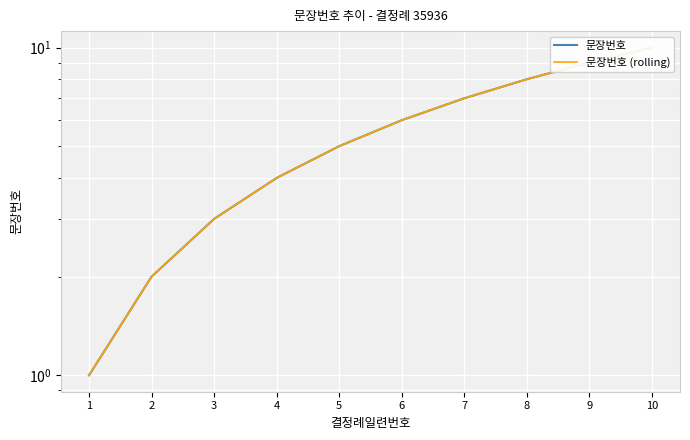

True or false: 문장번호 (rolling) and 문장번호 intersect in this chart.

False